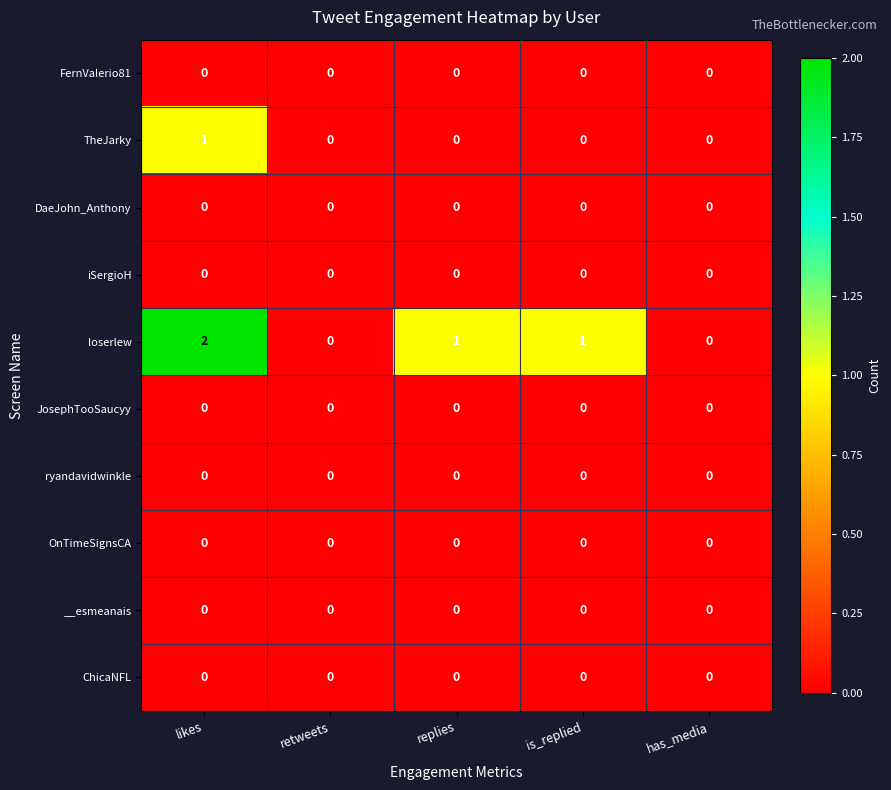

Count the loserlew values in the range 0 to 1.

4